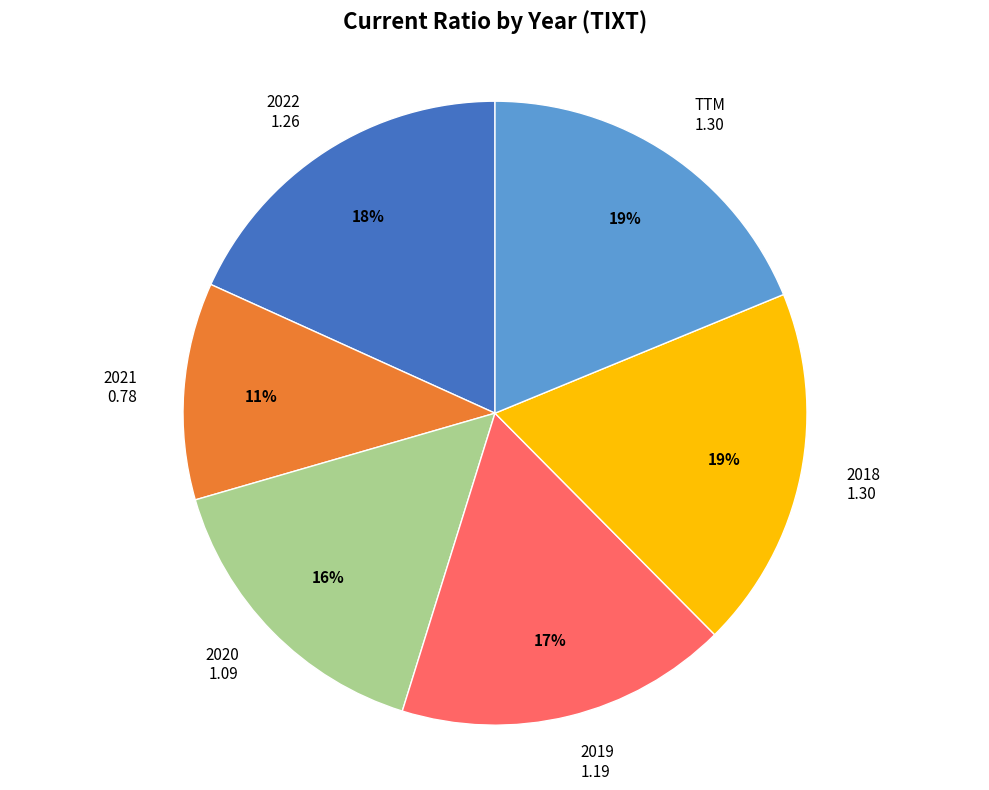

Count the number of slices in the pie.

6